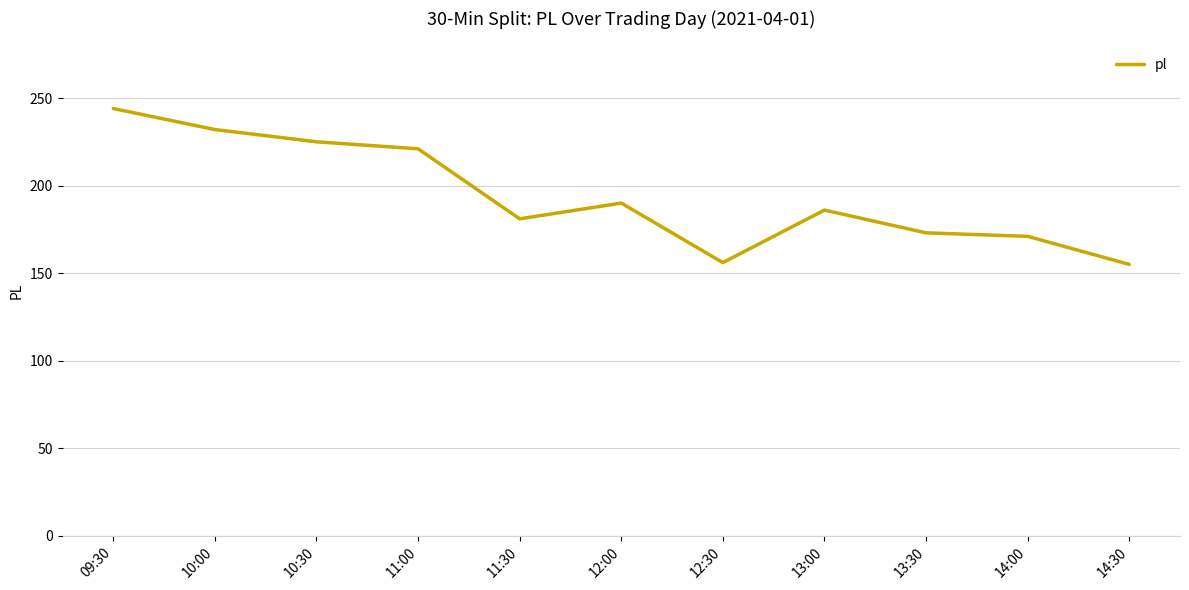

What position from the right is 11:30?

7